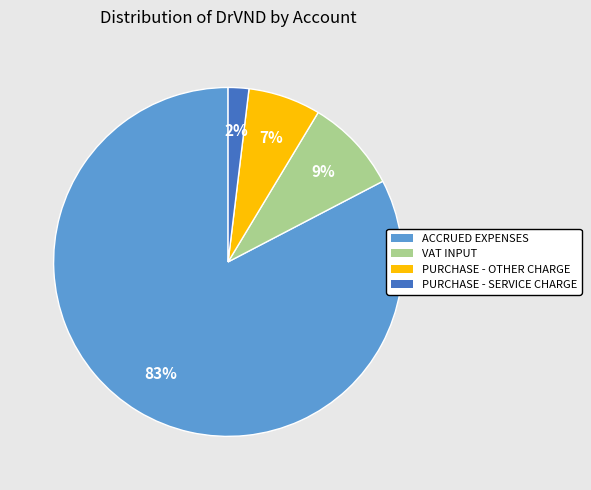

How many slices are in this pie chart?

4